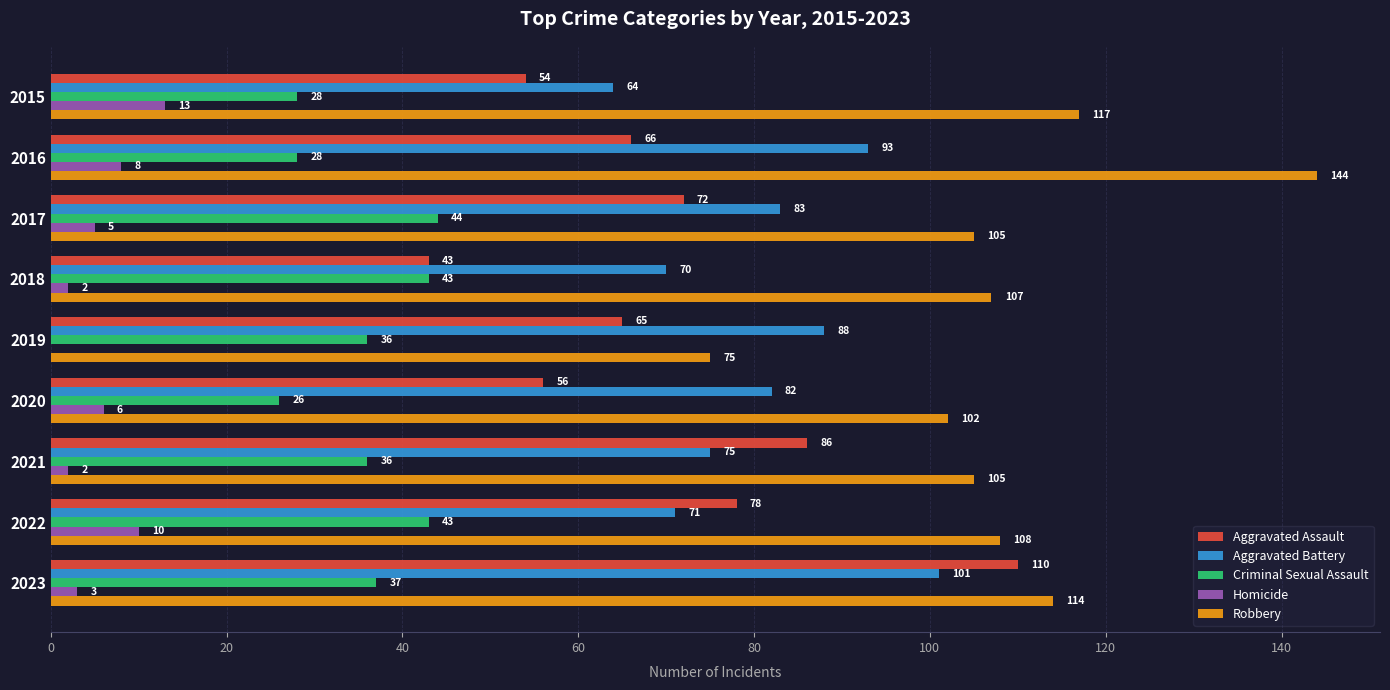

Which label corresponds to the largest value in the chart?

2016